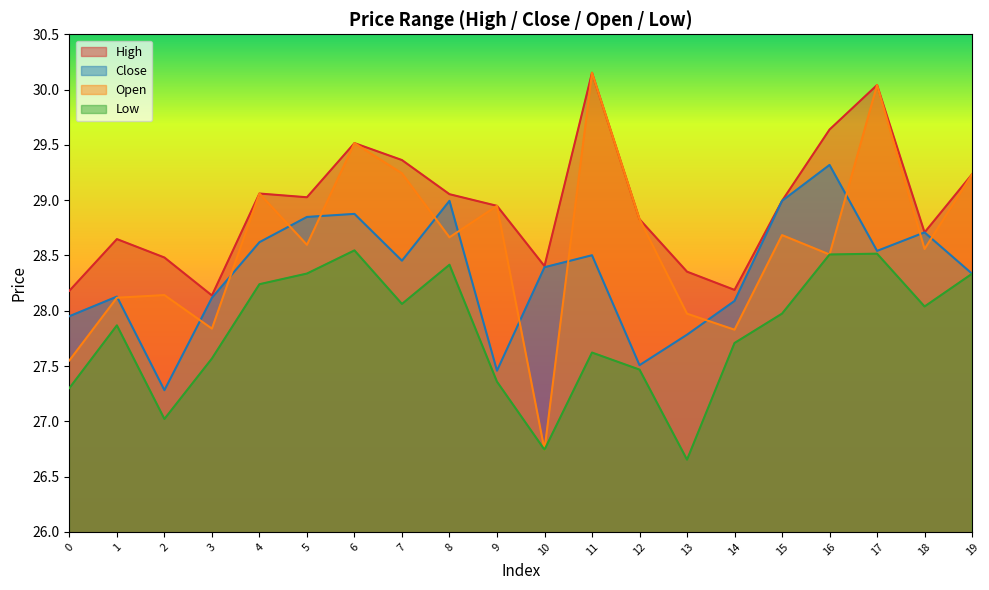

List the series in order of their overall mean, highest first.

High, Open, Close, Low